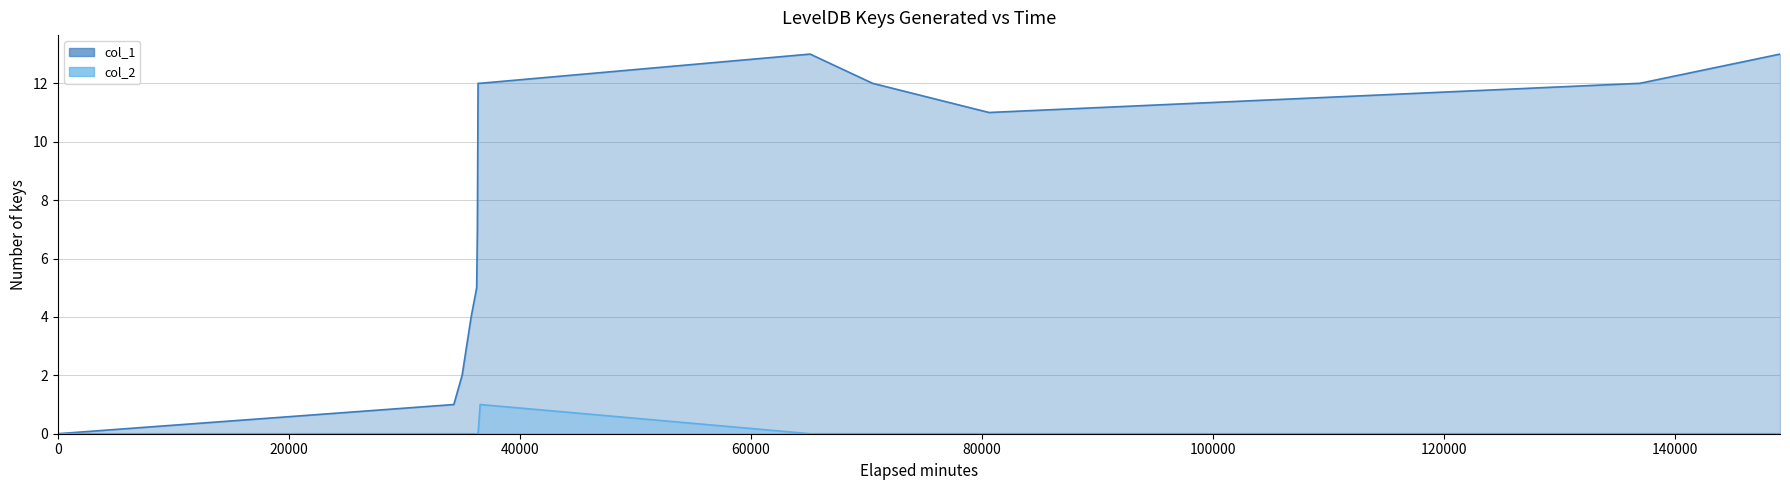

How many values in the col_2 series exceed 0?

1